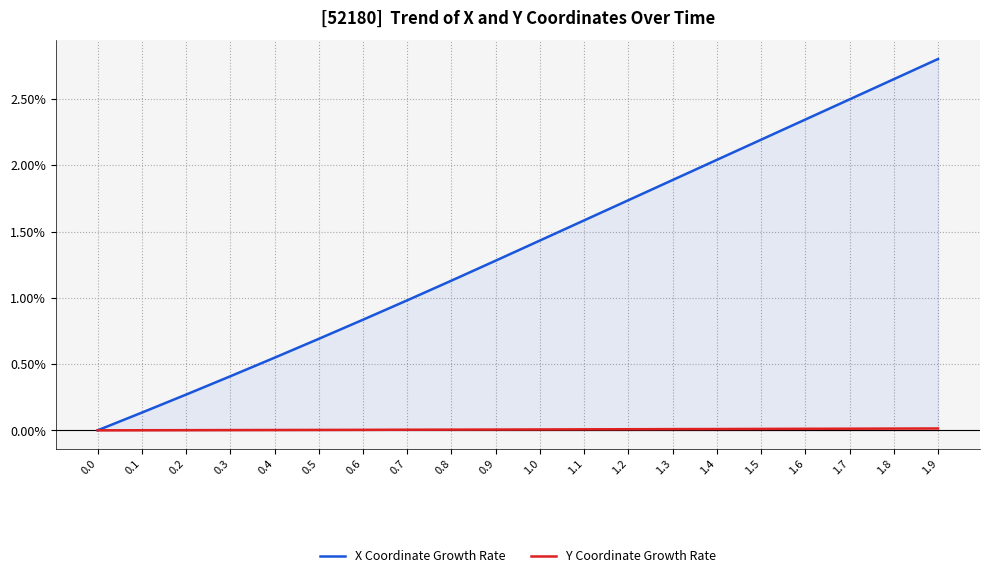

What are all the series names shown in the legend?

X Coordinate Growth Rate, Y Coordinate Growth Rate